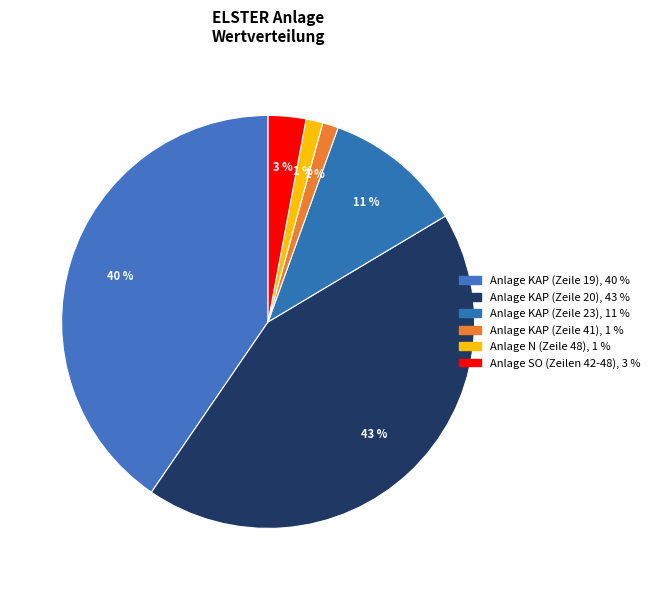

To the nearest percent, what is the combined percentage of Anlage KAP (Zeile 20) and Anlage SO (Zeilen 42-48)?

46%